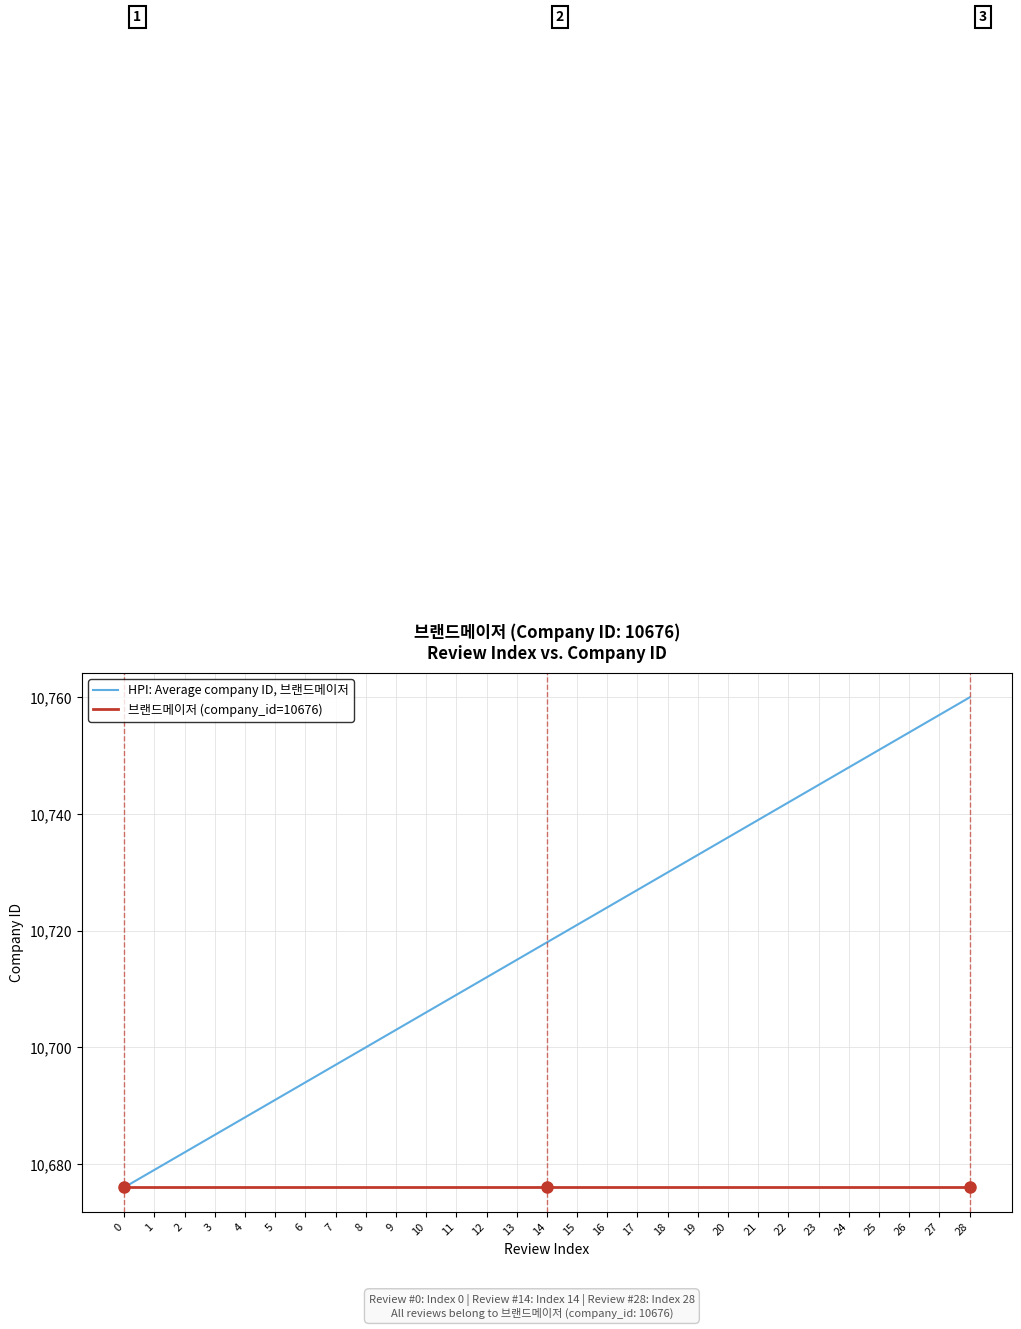

True or false: HPI: Average company ID, 브랜드메이저 has more than 1 points higher than both neighbors.

False